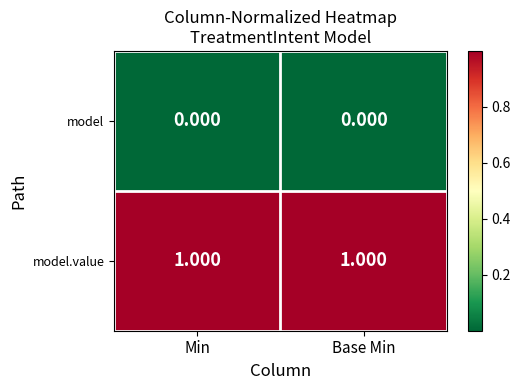

Rank the series by their maximum value, from highest to lowest.

model.value, model